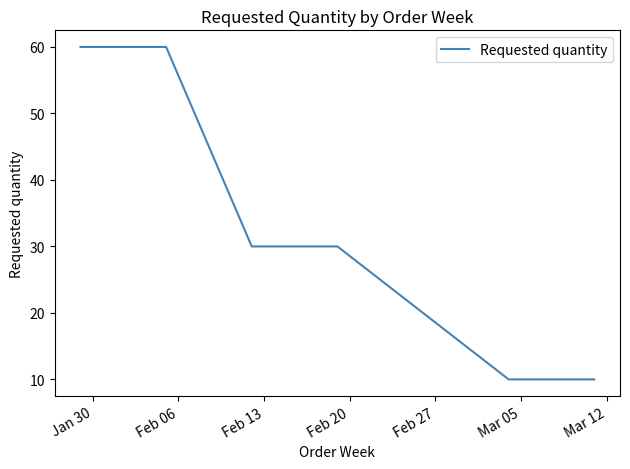

What is the sum of all values?

200